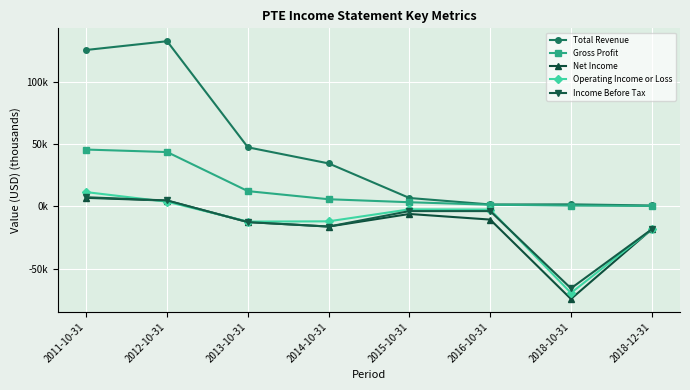

How many values in Net Income are above zero?

2